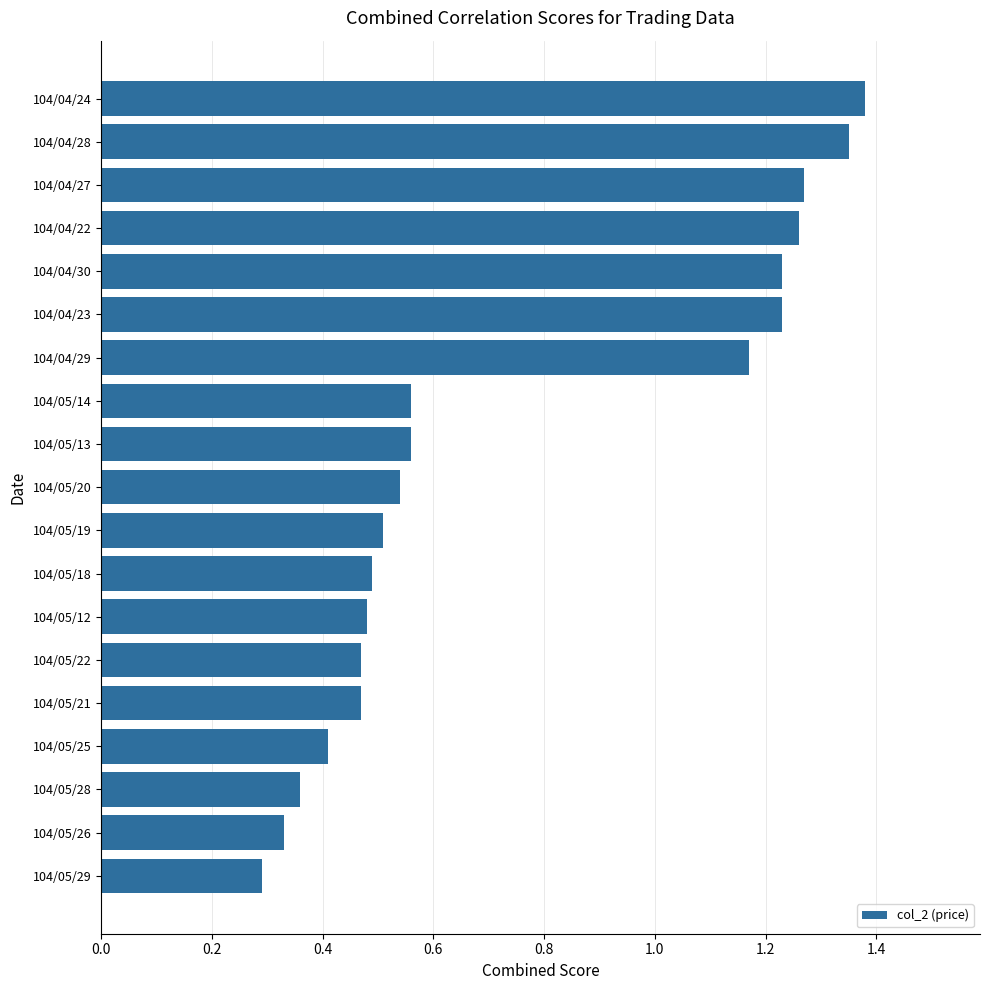

What is the sum of all values?

14.4